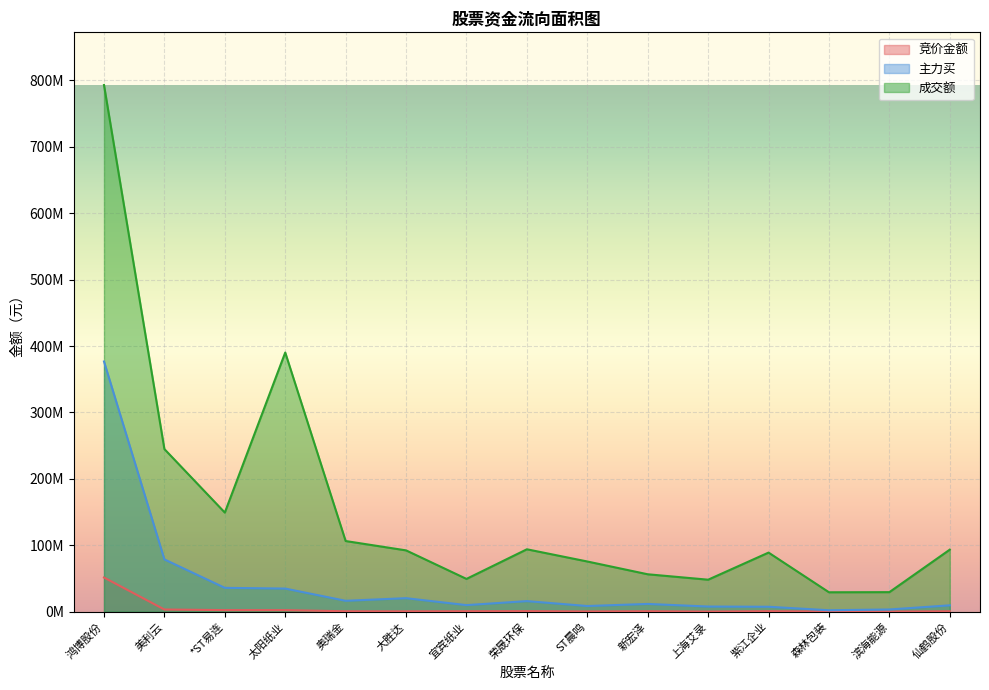

Is the value of 主力买 at 森林包装 greater than the value of 竞价金额 at *ST易连?

No